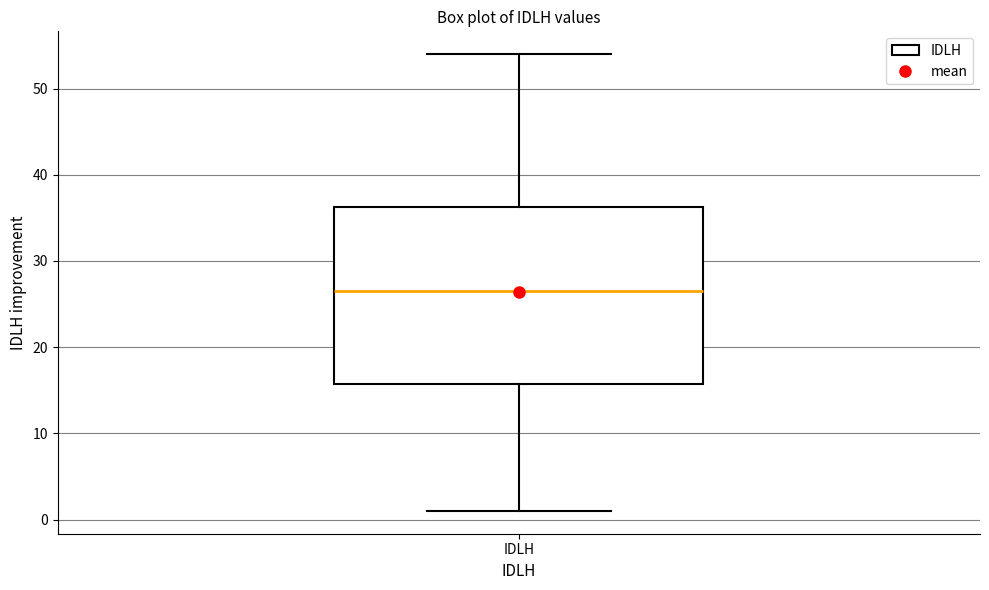

Read this box plot against the y-axis: the position of the median line, the range covered by the box, and the ends of both whiskers. The values are not printed on the chart, so give them approximately, as read against the axis.

median 27, box 16 to 36, whiskers 1 to 54